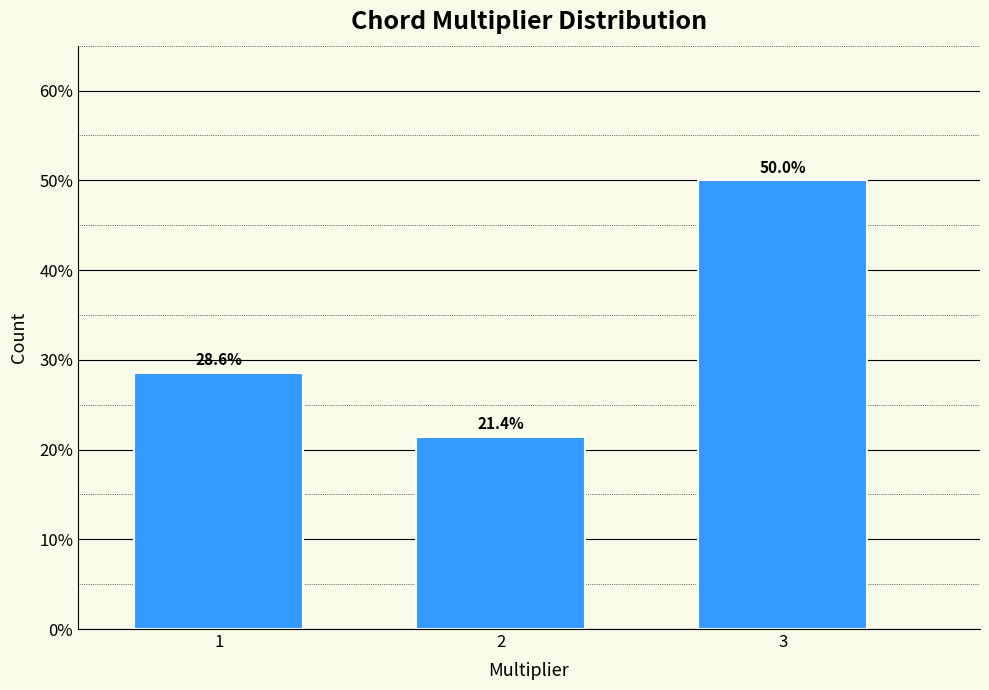

Reading right to left, extract all data points from this chart.

3=50.0	2=21.4	1=28.6